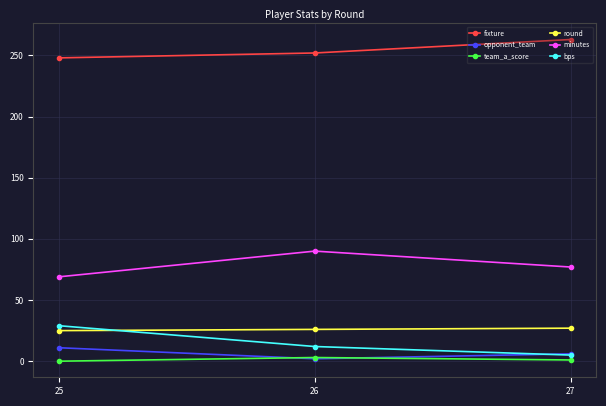

True or false: bps has a value of 47 at 25.

False